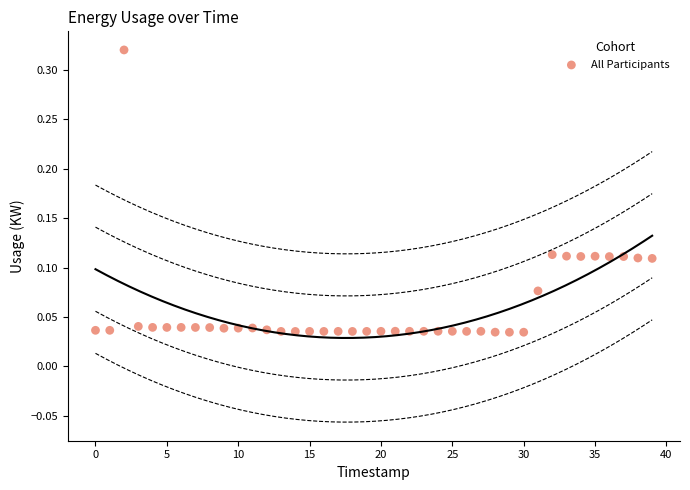

What is the range of X values (max minus min)?

39.0